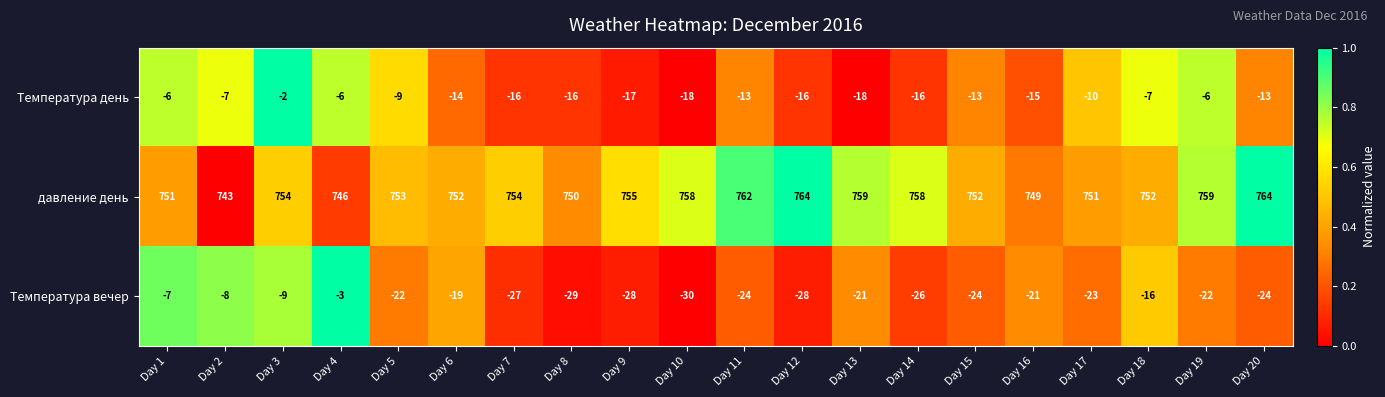

How many data points does each series have?

20